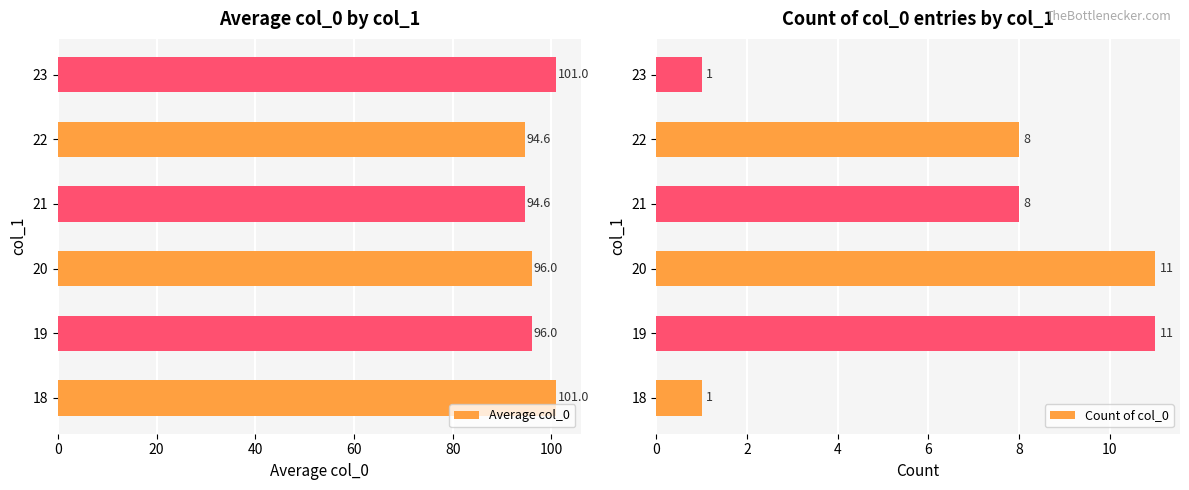

Read the Count of col_0 value at 20, to the nearest 10.

10